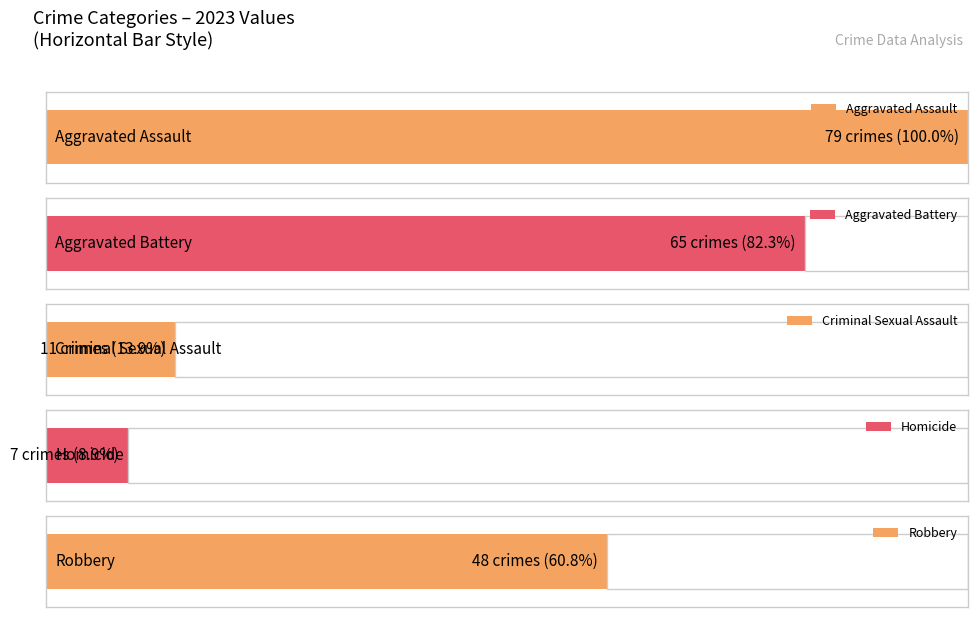

The value of Criminal Sexual Assault at 2022 is 8. True or false?

True